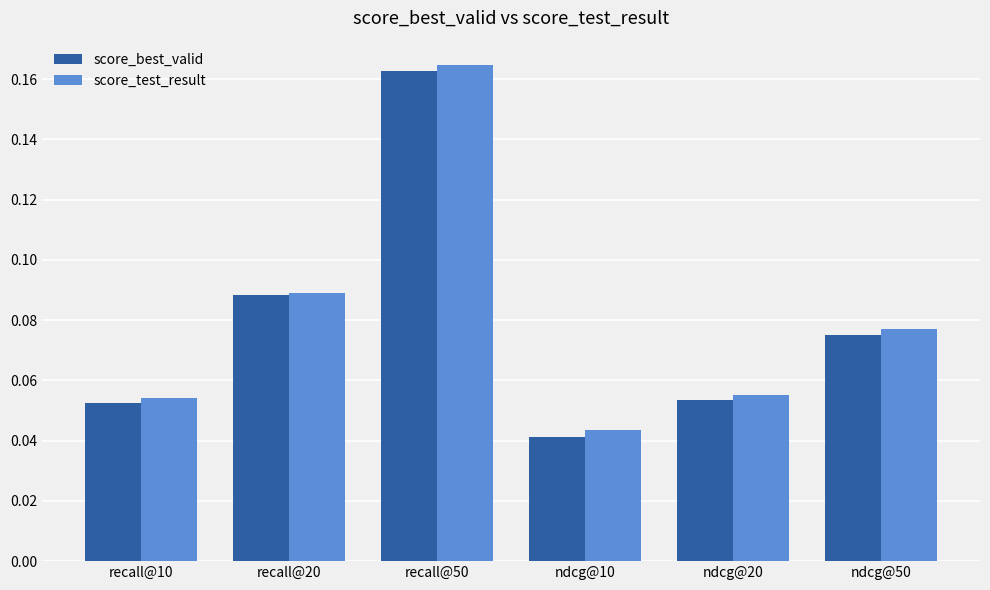

The value of score_test_result at recall@20 is 0.0. True or false?

False